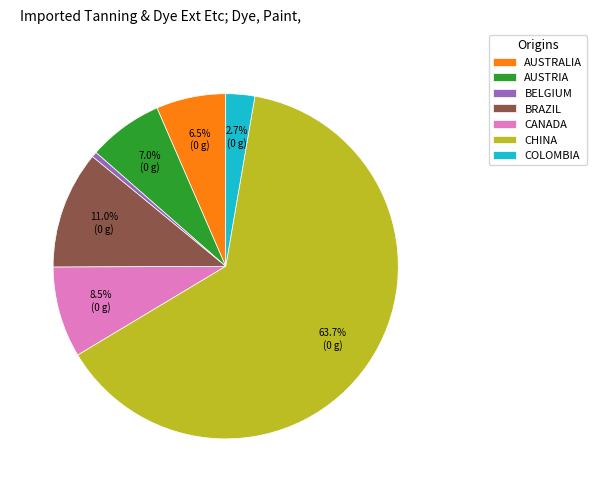

How many slices are in this pie chart?

7